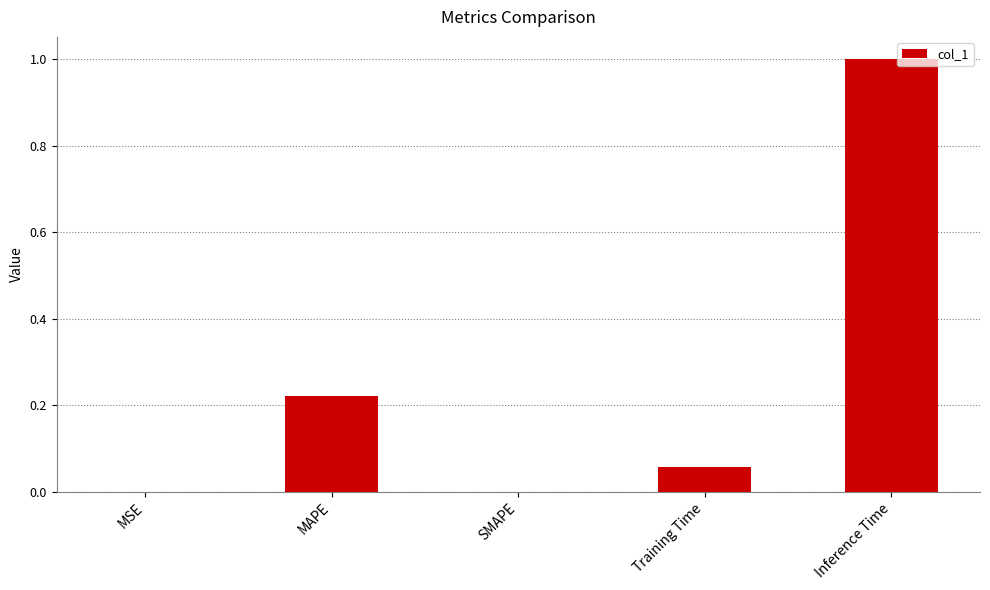

The value at SMAPE is 0.3. True or false?

False